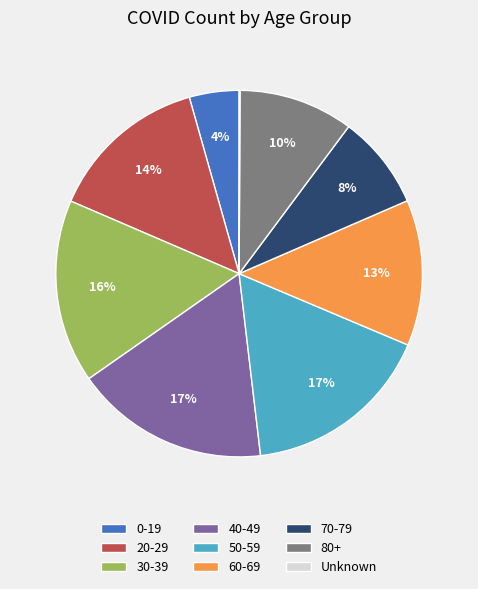

To the nearest percent, what percentage of the pie is 50-59?

17%